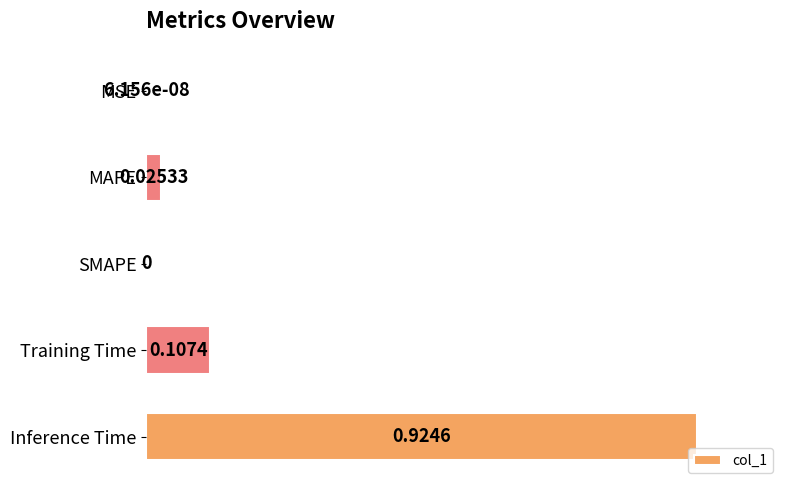

Which has a higher value, Training Time or MAPE?

Training Time